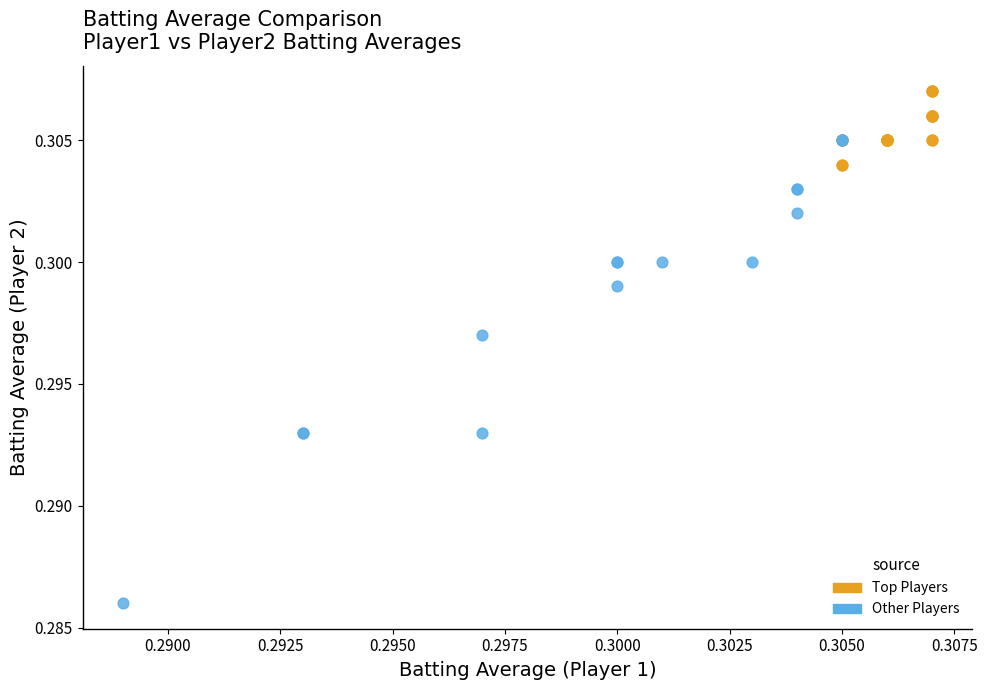

Which series has the largest Y range (max minus min)?

Other Players